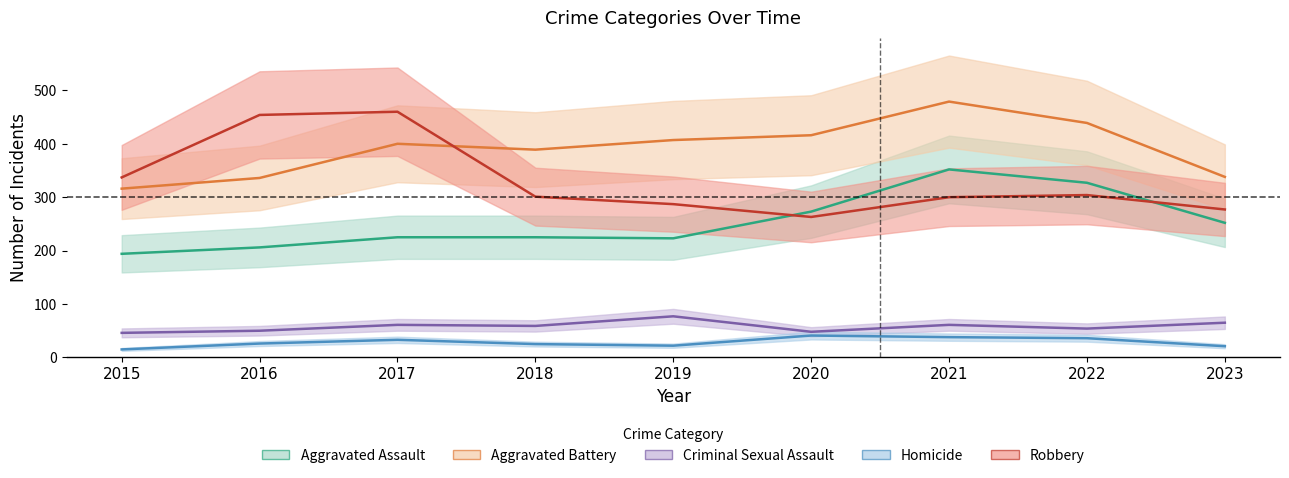

Reading right to left, extract all data points from this chart.

Aggravated Assault: 252	327	352	273	223	225	225	206	194
Aggravated Battery: 338	439	479	416	407	389	400	336	316
Criminal Sexual Assault: 65	54	61	48	77	59	61	50	46
Homicide: 21	36	38	41	22	25	33	26	15
Robbery: 277	304	300	263	287	301	460	454	337